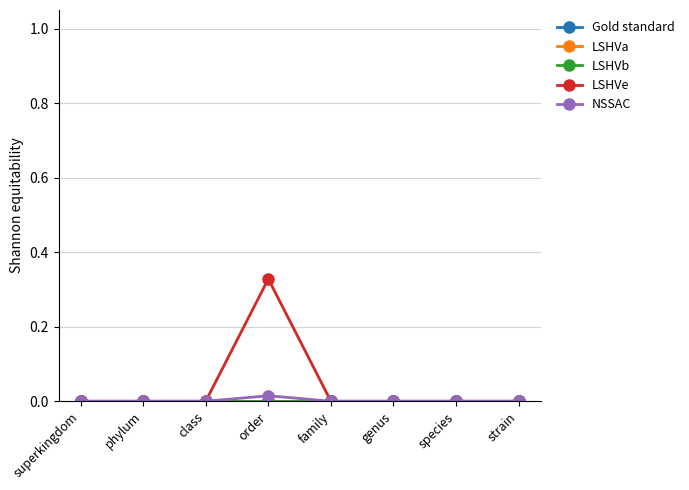

True or false: LSHVe and LSHVa intersect in this chart.

False